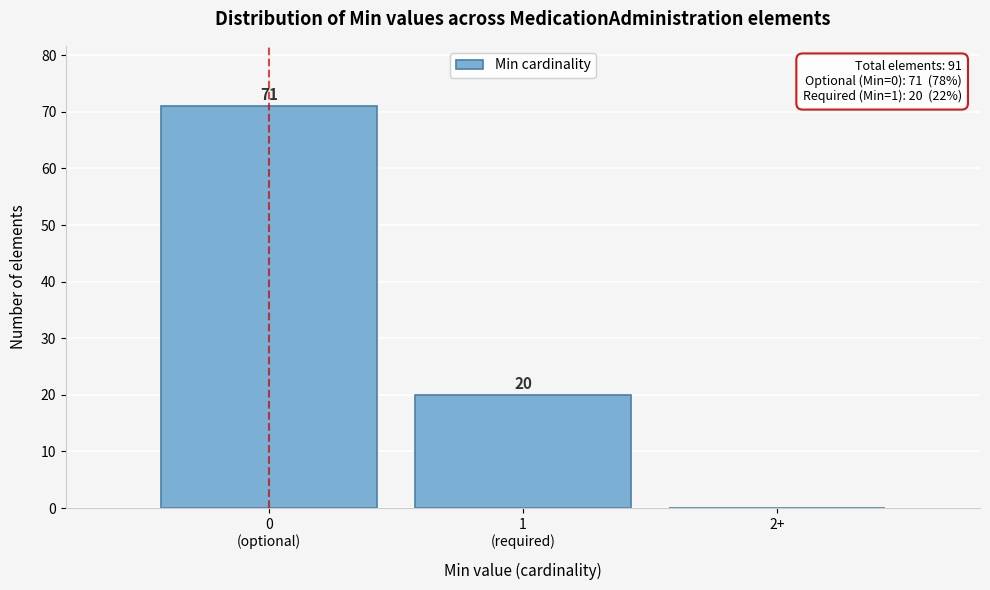

How many values are between 0 and 71?

3